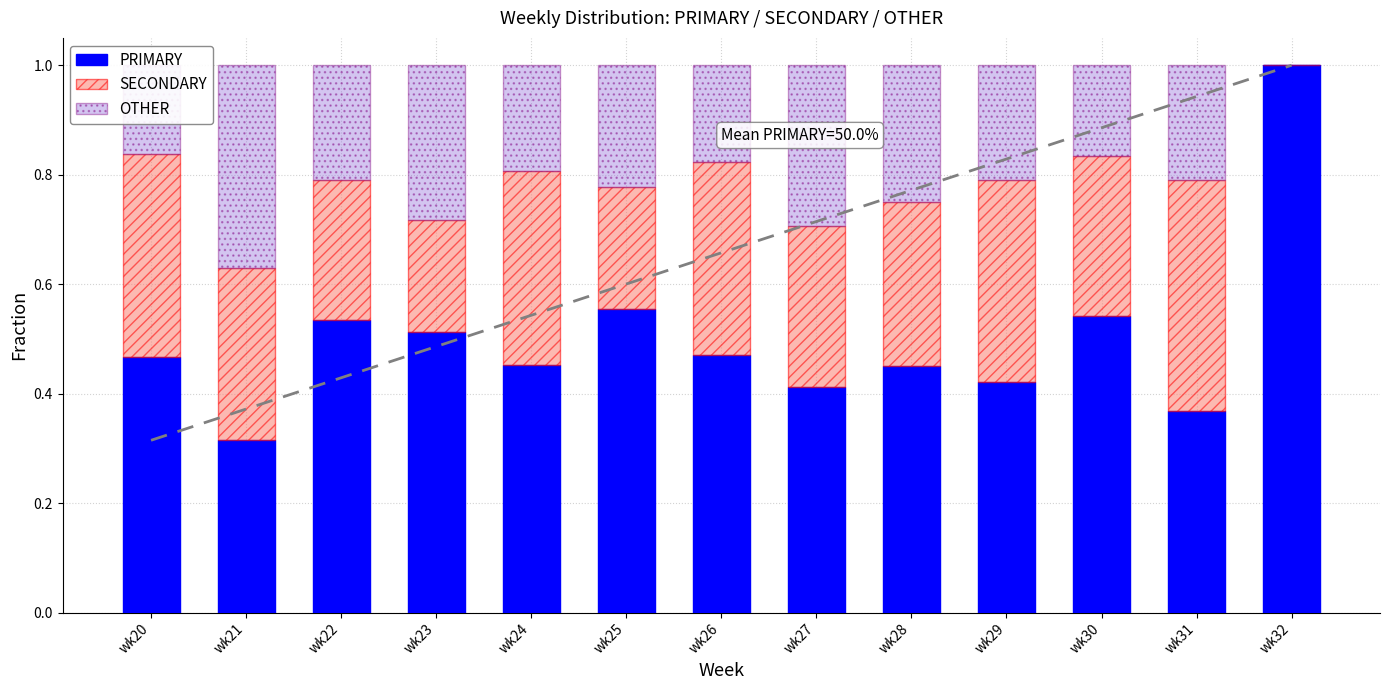

What is the sum of the PRIMARY values at wk27 and wk23?

0.9